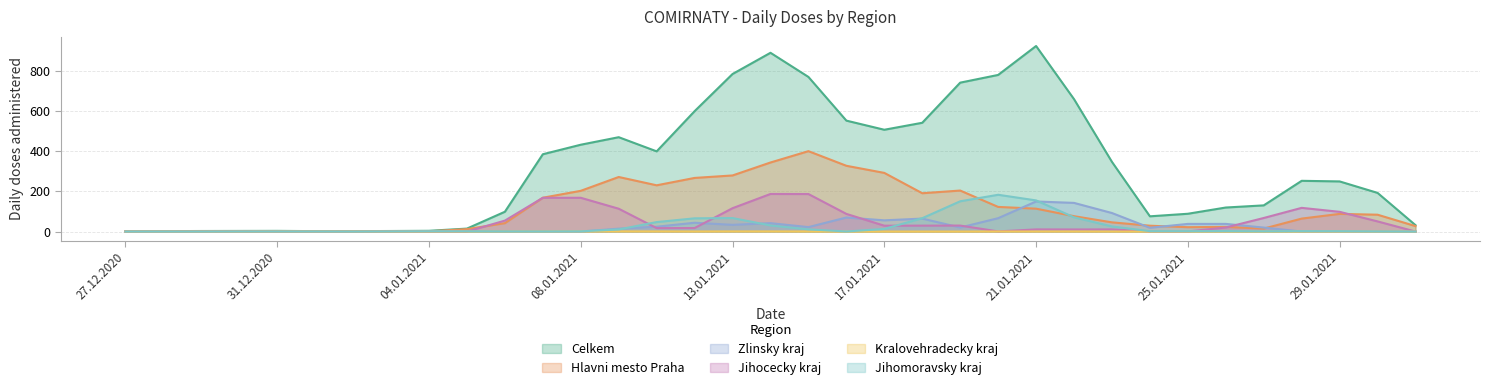

The Celkem series shows 154.6 at 25.01.2021. True or false?

False